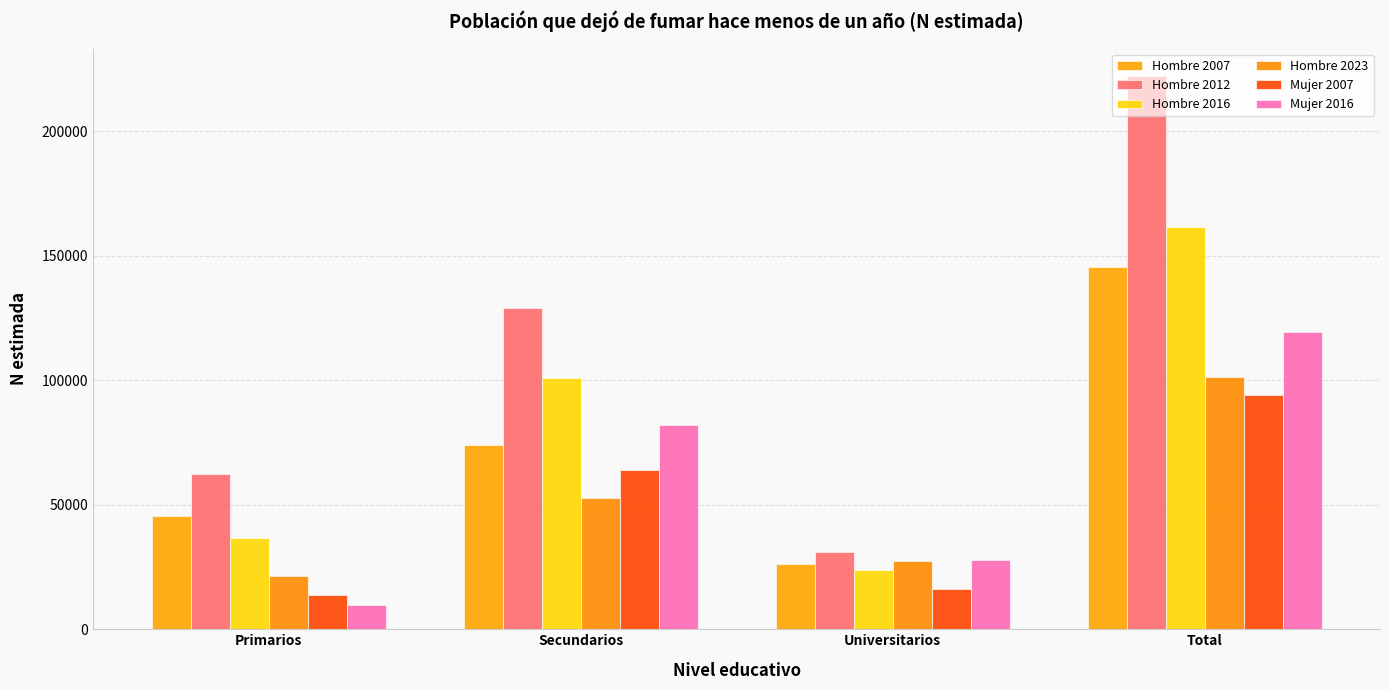

Are the bars grouped side by side (vs. stacked)?

Yes